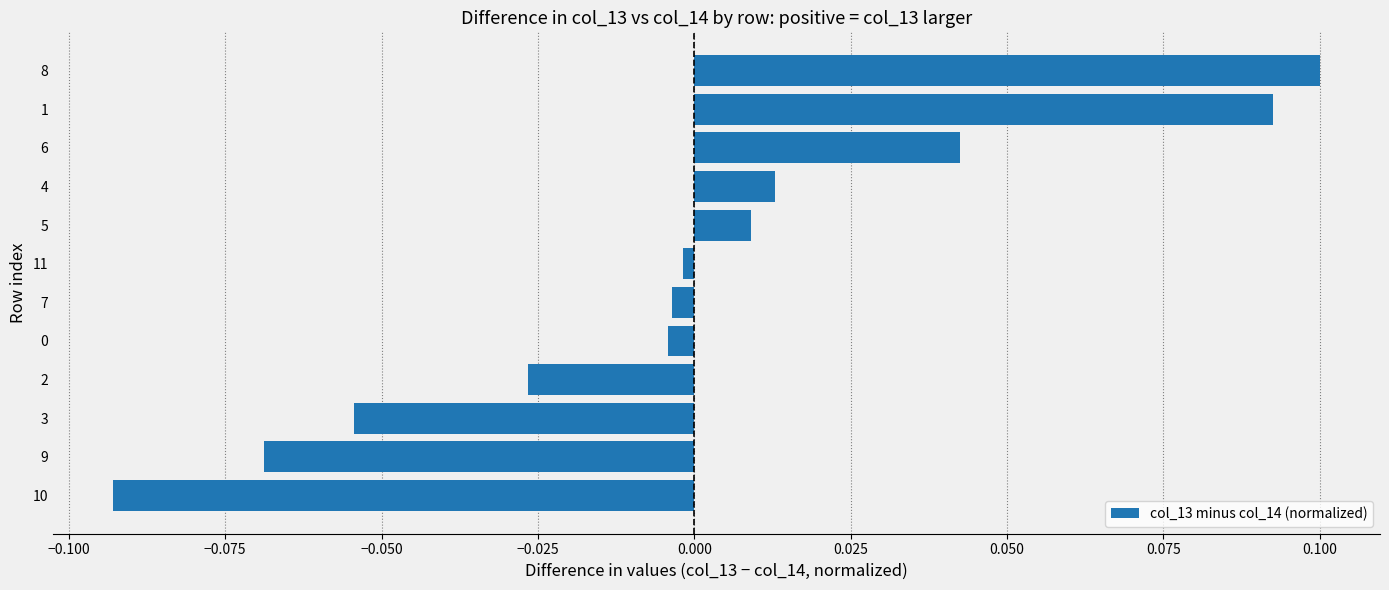

Between 9 and 8, which is larger?

8